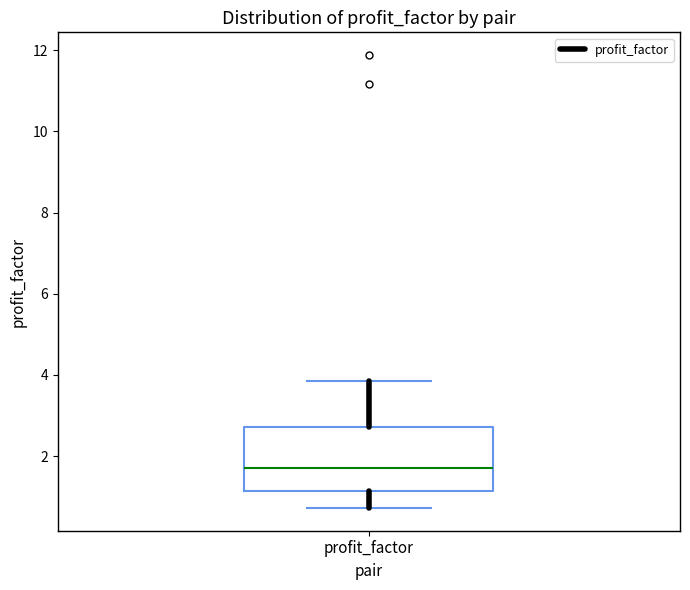

Where is the upper edge of the box for profit_factor on the y-axis? The values are not printed on the chart, so give them approximately, as read against the axis.

2.8